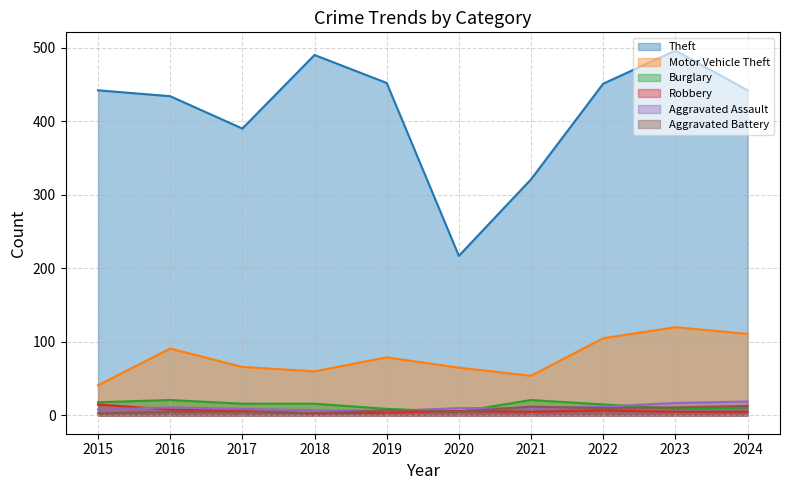

What is the spread (max minus min) of values at 2019?

448